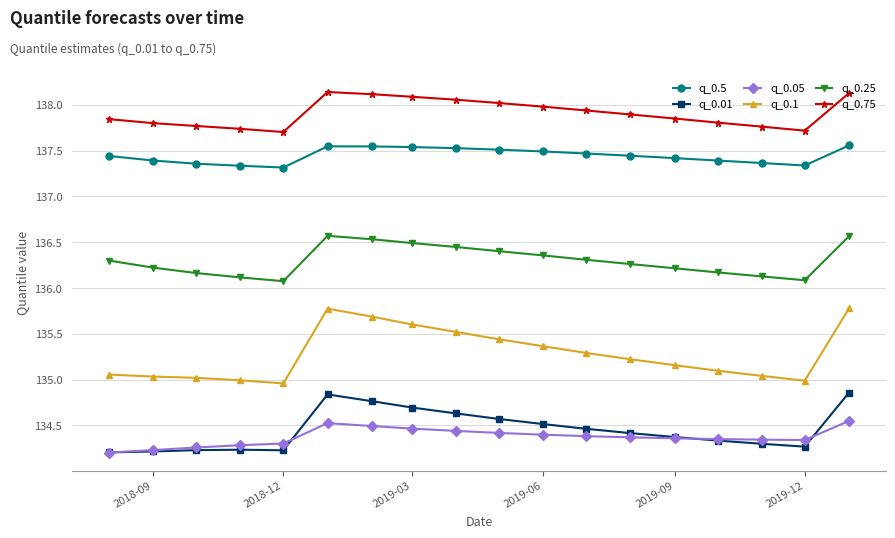

True or false: q_0.05 and q_0.1 intersect in this chart.

False